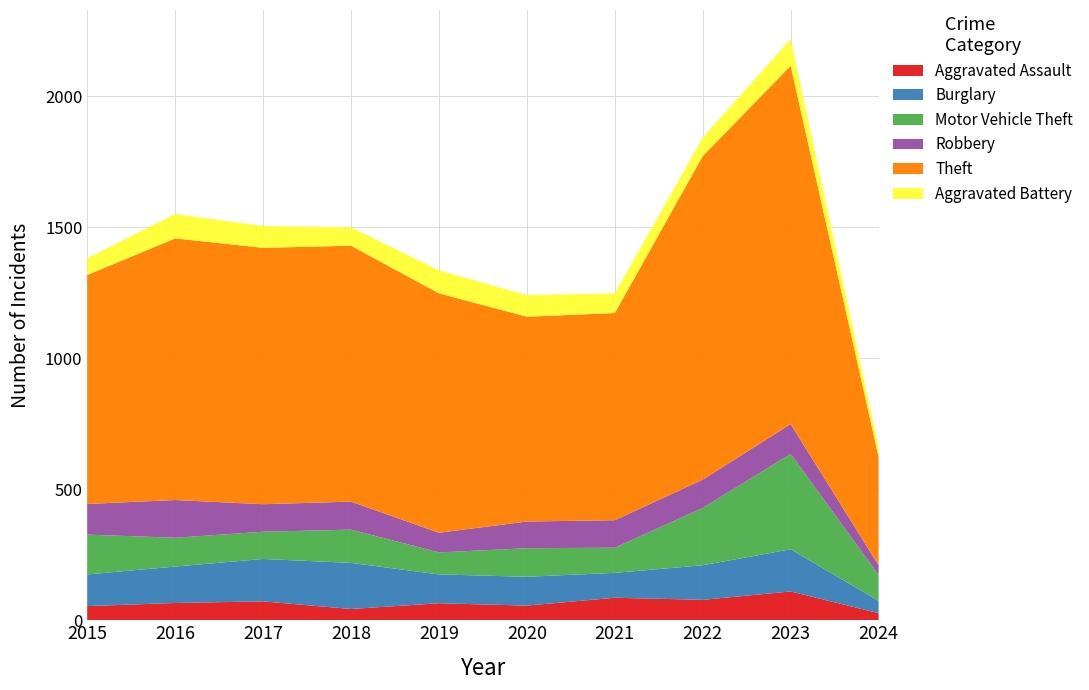

Reading left to right, list all the values displayed in this chart.

Aggravated Assault: 54	66	72	43	65	56	86	78	110	27
Burglary: 121	139	162	176	110	110	95	132	161	47
Motor Vehicle Theft: 152	110	104	127	84	109	96	219	364	99
Robbery: 117	144	105	107	75	102	105	108	114	37
Theft: 874	999	979	977	914	782	791	1235	1368	414
Aggravated Battery: 64	93	83	70	88	82	75	71	102	35